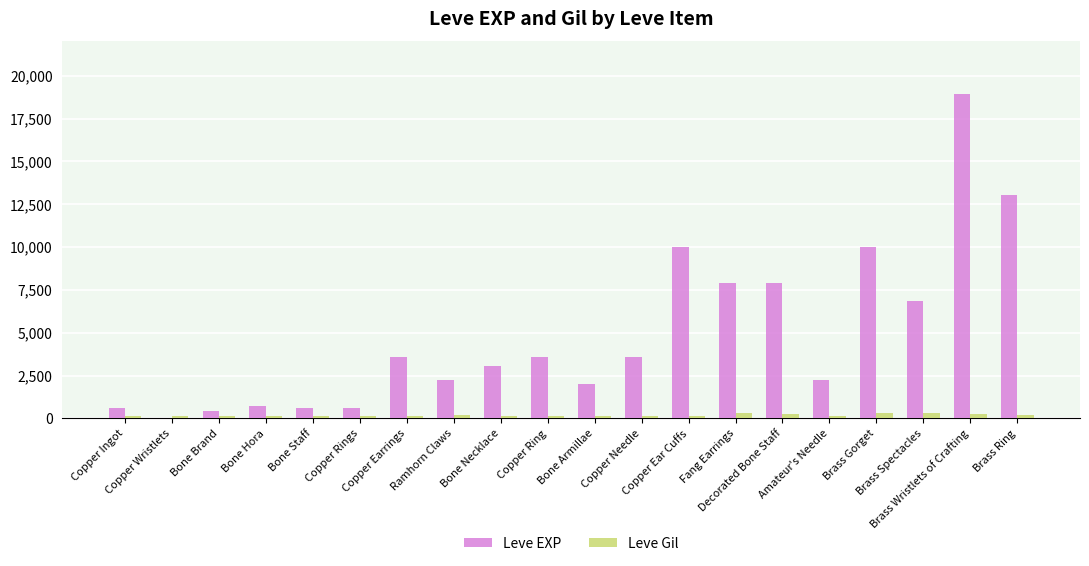

The value of Leve EXP at Copper Needle is 3600. True or false?

True